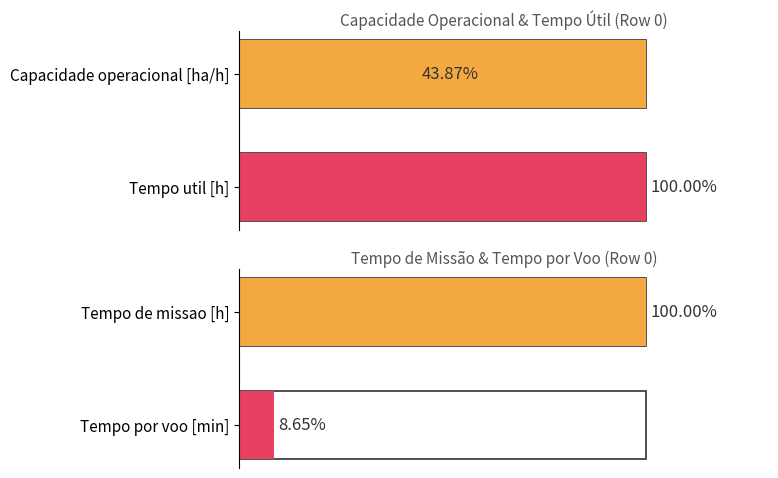

Is the value of Capacidade operacional [ha/h] at 4 greater than the value of Tempo util [h] at 6?

Yes